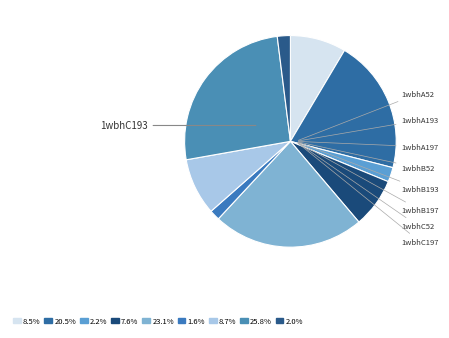

Combined, what portion of the pie is 1wbhB52 and 1wbhA52?

16.1%